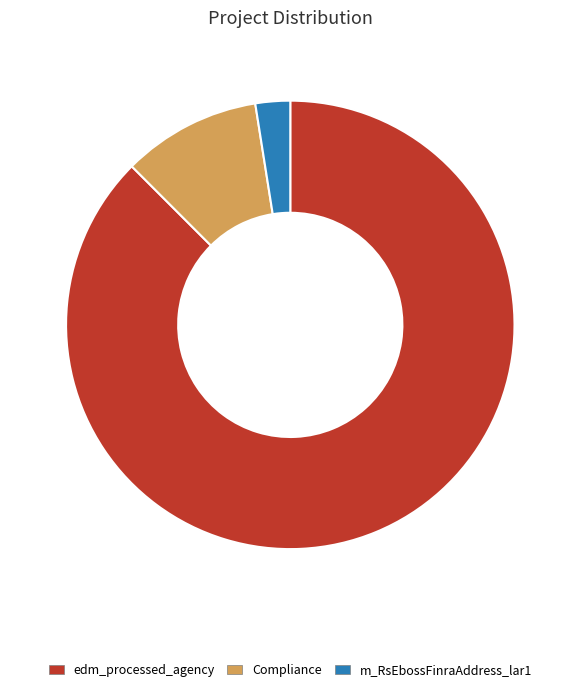

The edm_processed_agency slice represents 77% of the pie. True or false?

False